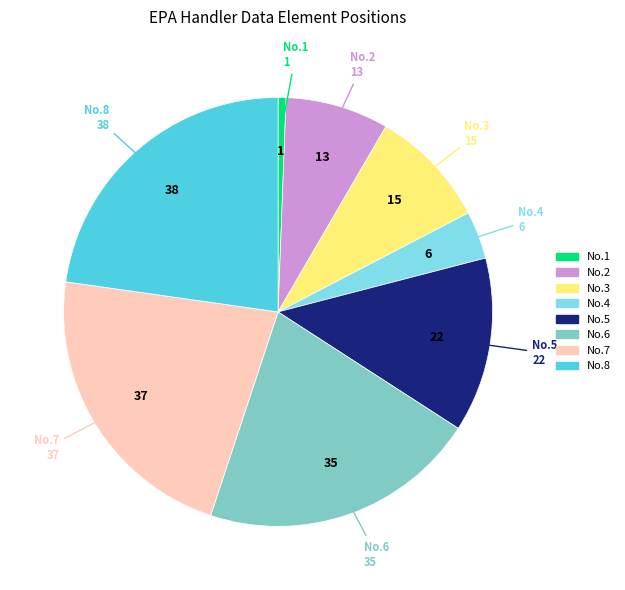

Which has a higher value, No.4 or No.8?

No.8